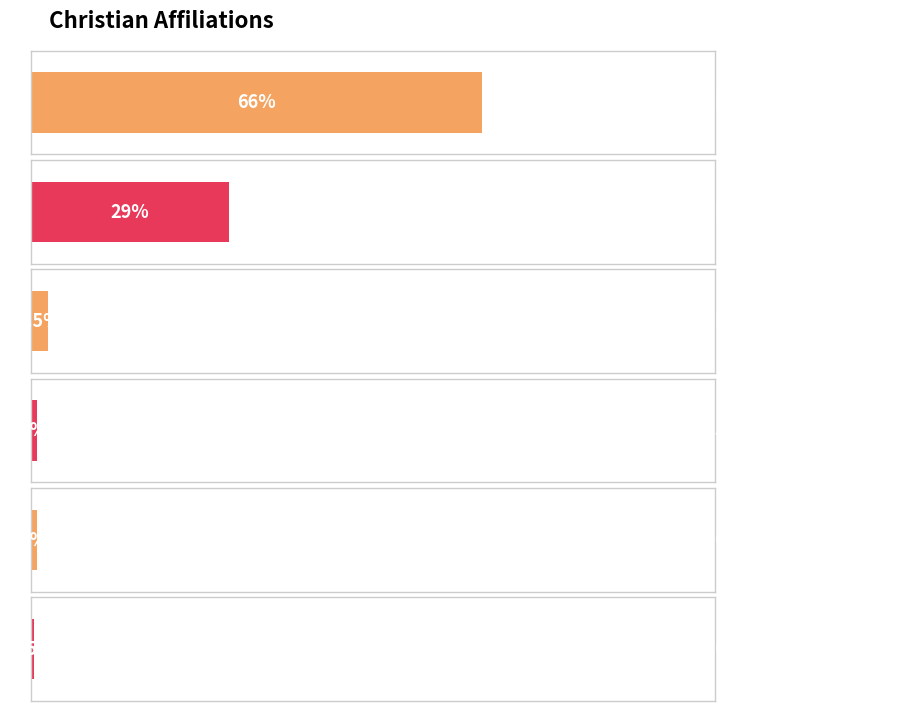

List the labels in order of value, smallest first.

Other Christianity, Jehovah's Witnesses, Orthodox, Mormon, Roman Catholic, Protestant